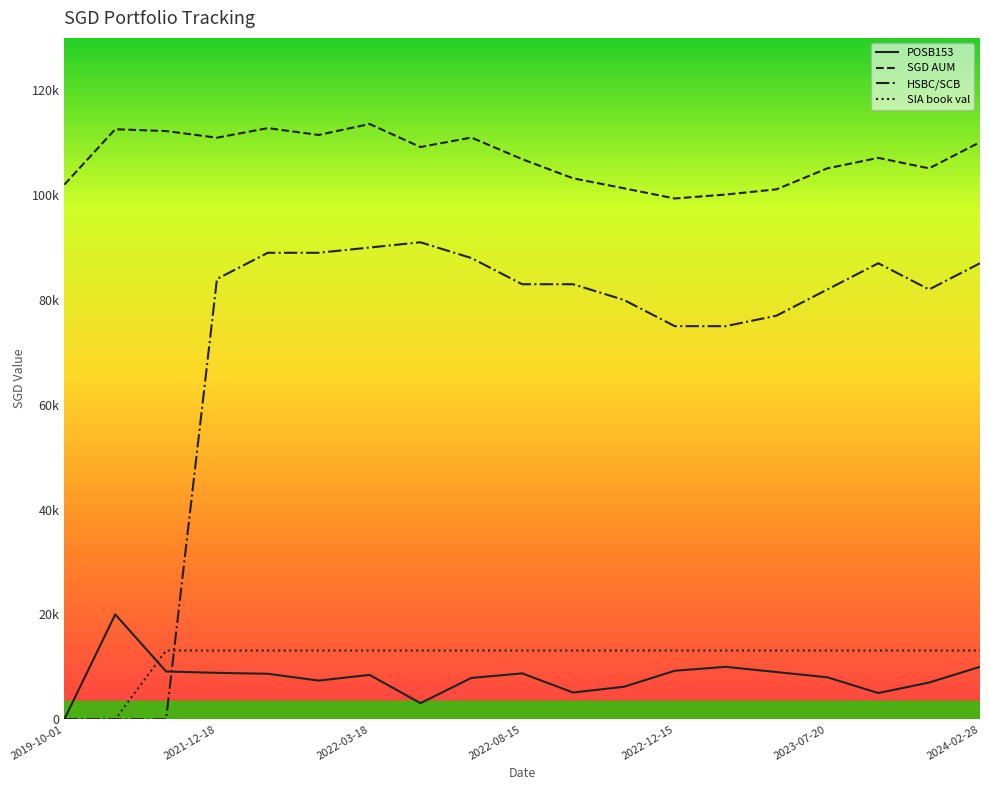

What are all the series names shown in the legend?

POSB153, SGD AUM, HSBC/SCB, SIA book val